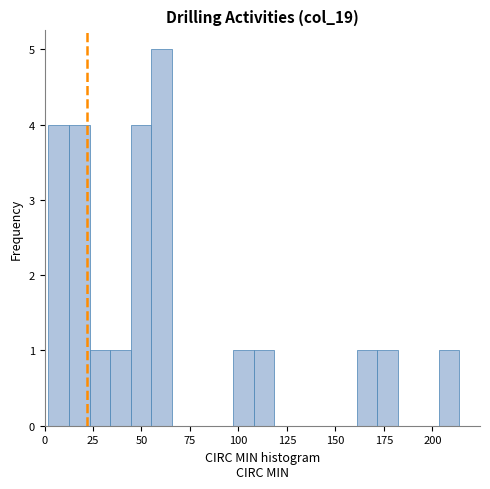

Read against the x-axis, roughly where is the centre of the tallest bar?

60